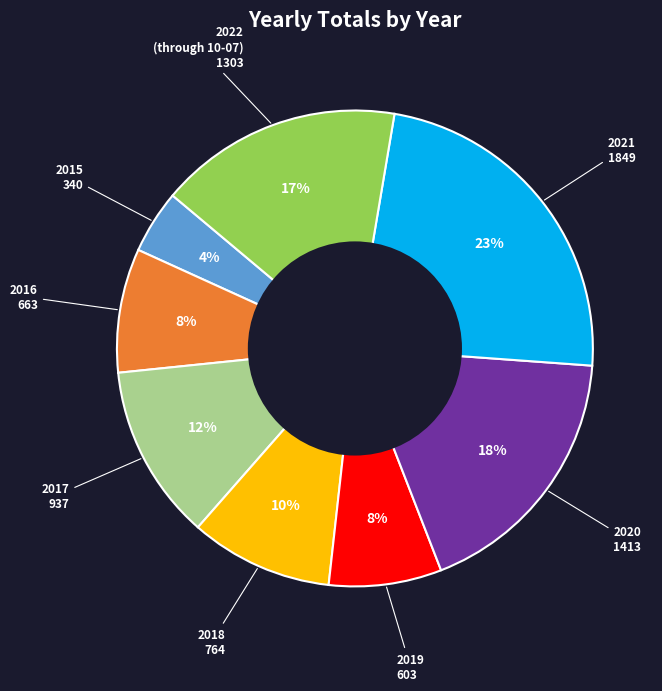

Does any single category account for the majority?

No